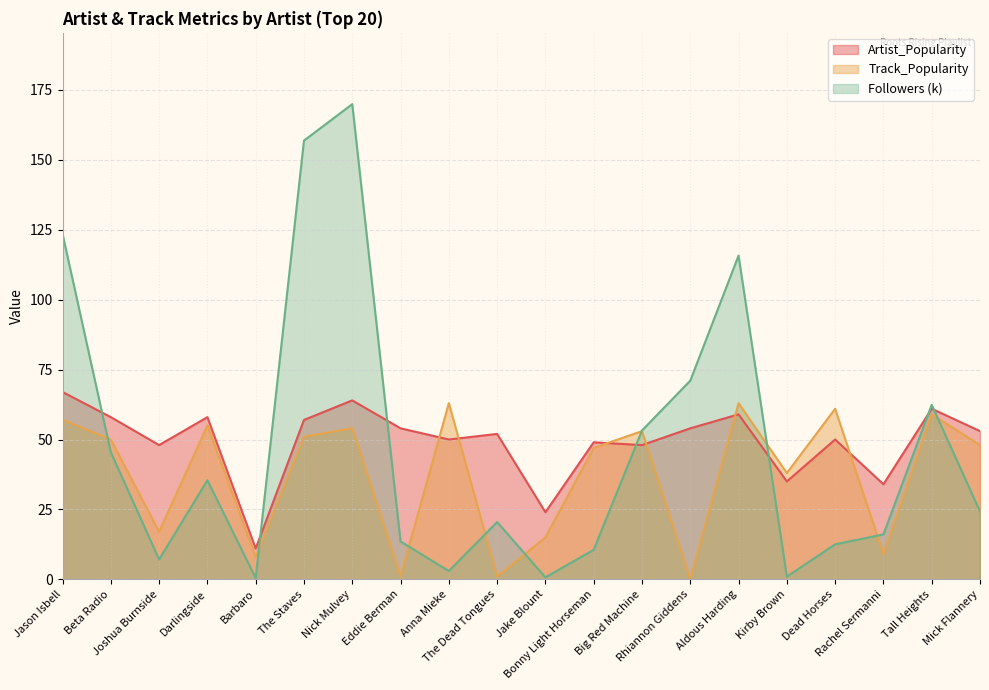

What is the label of the 13th point from the right?

Eddie Berman